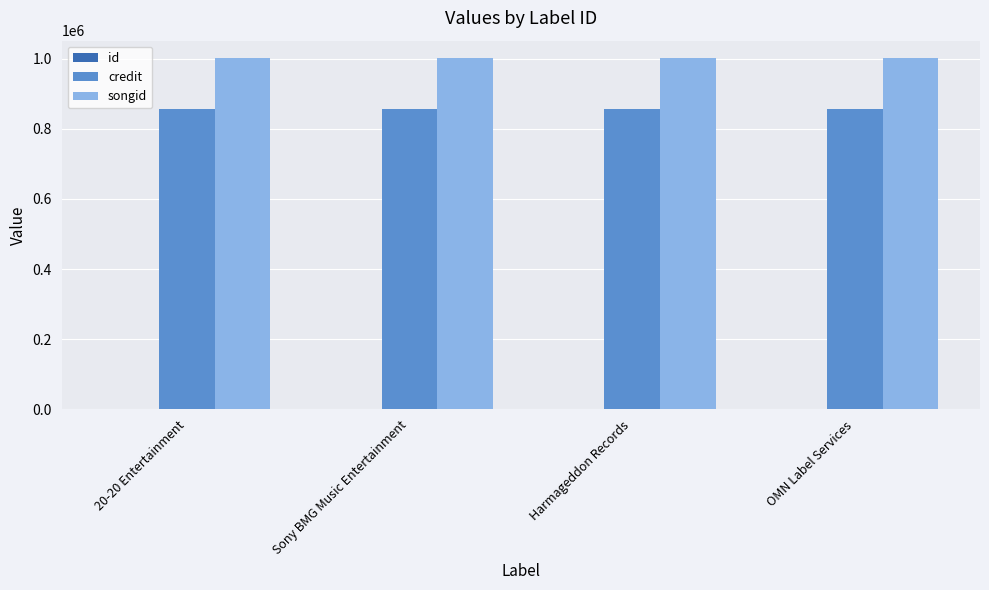

The songid series shows 1001277 at OMN Label Services. True or false?

True